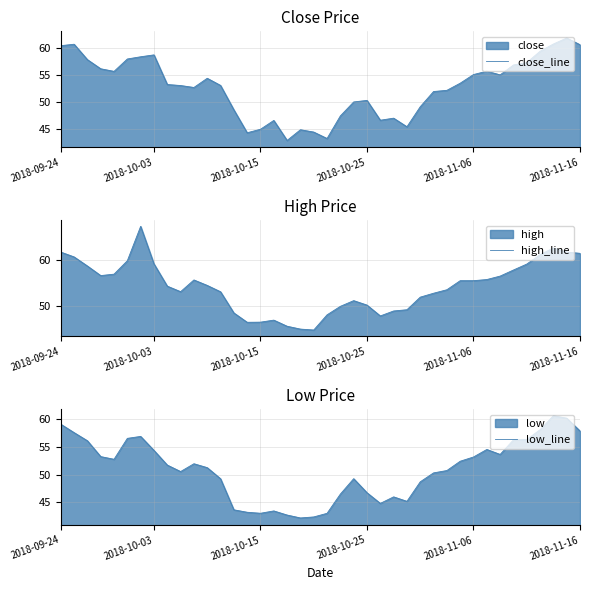

The value of close_line at 2018-10-25 is 87.0. True or false?

False